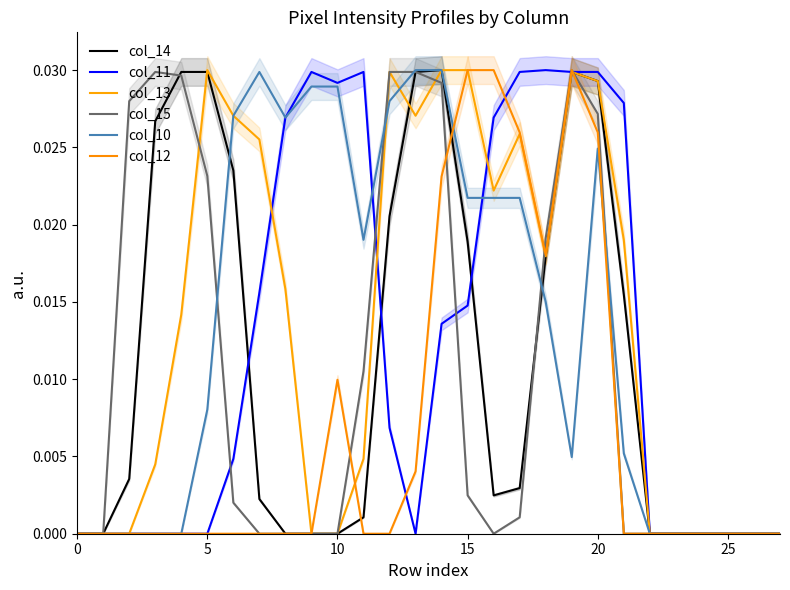

Between which two adjacent categories do col_10 and col_12 first intersect?

14 and 15